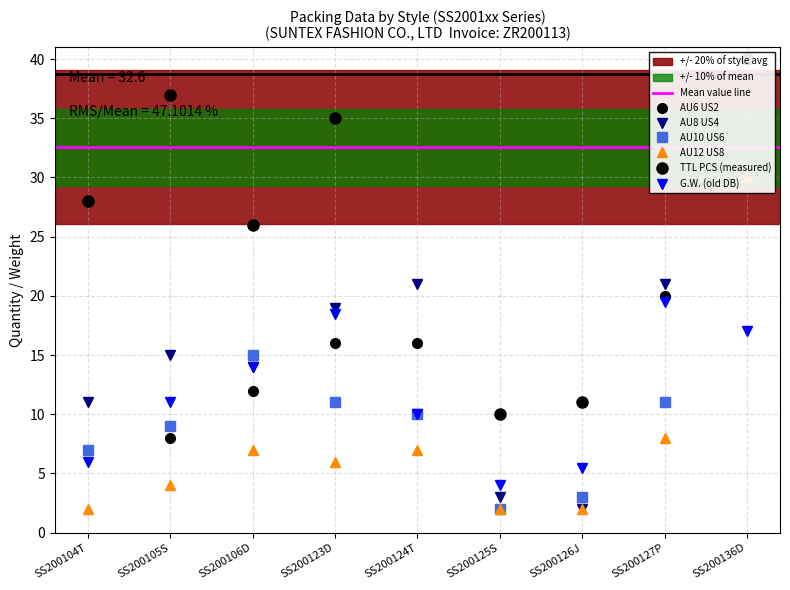

The G.W. series shows 11.0 at SS200105S. True or false?

True